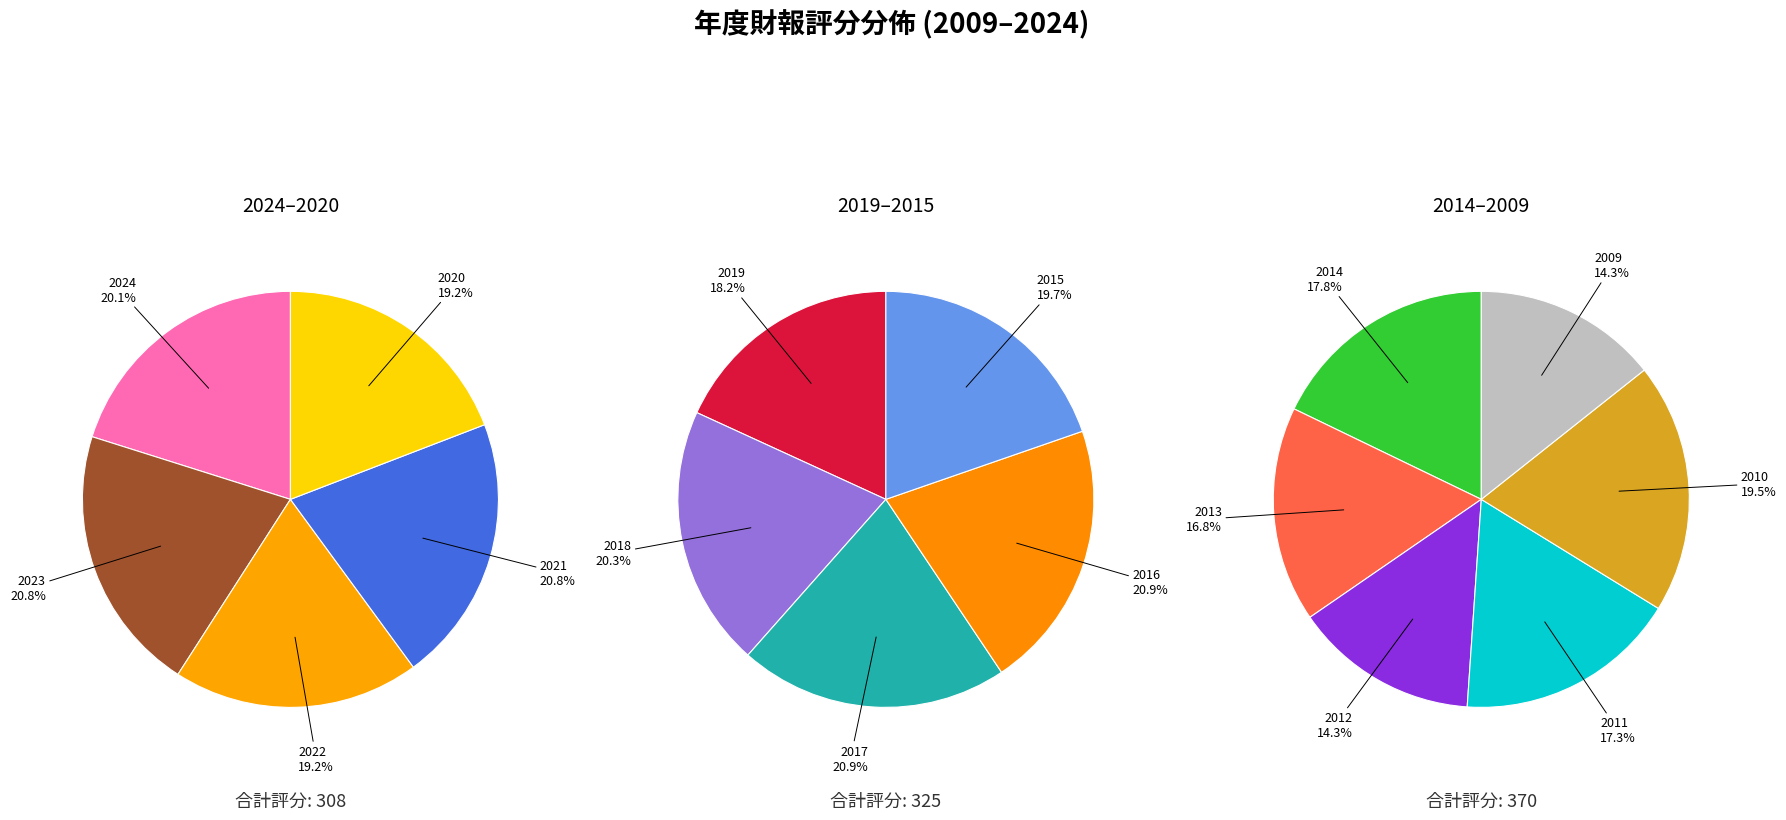

Does 2012 account for over 50% of the chart?

No